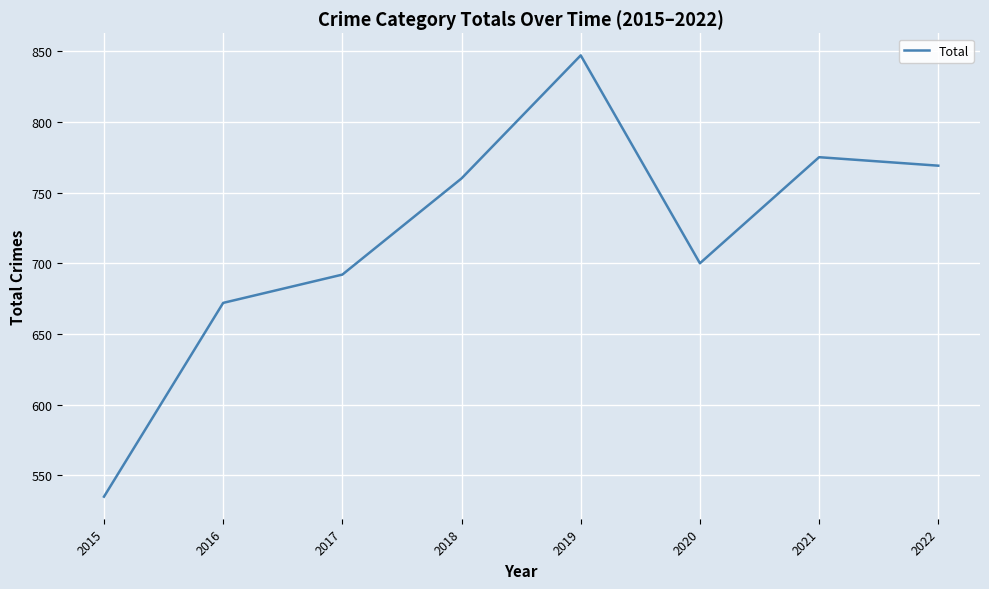

Where is the first local minimum?

2020